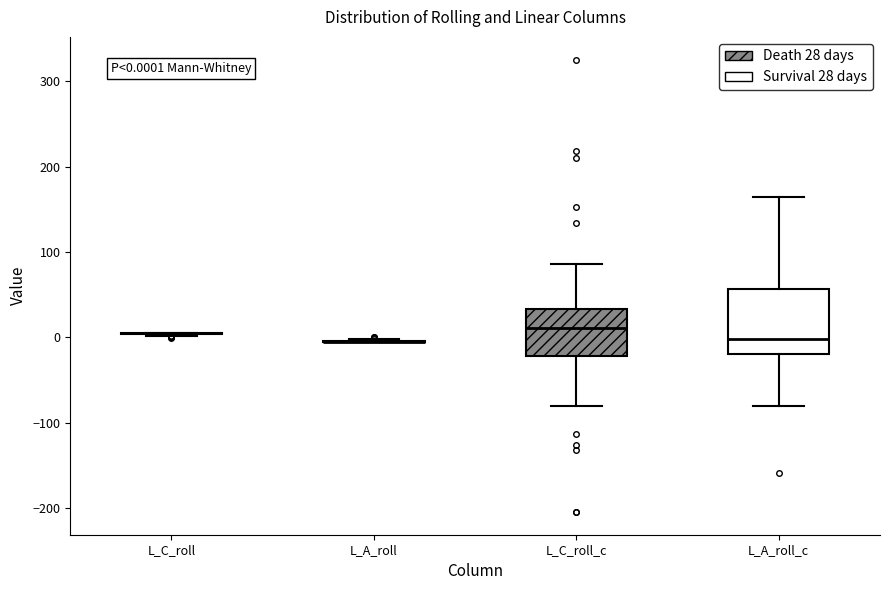

Which box is the tallest, from its lower edge to its upper edge?

L_A_roll_c